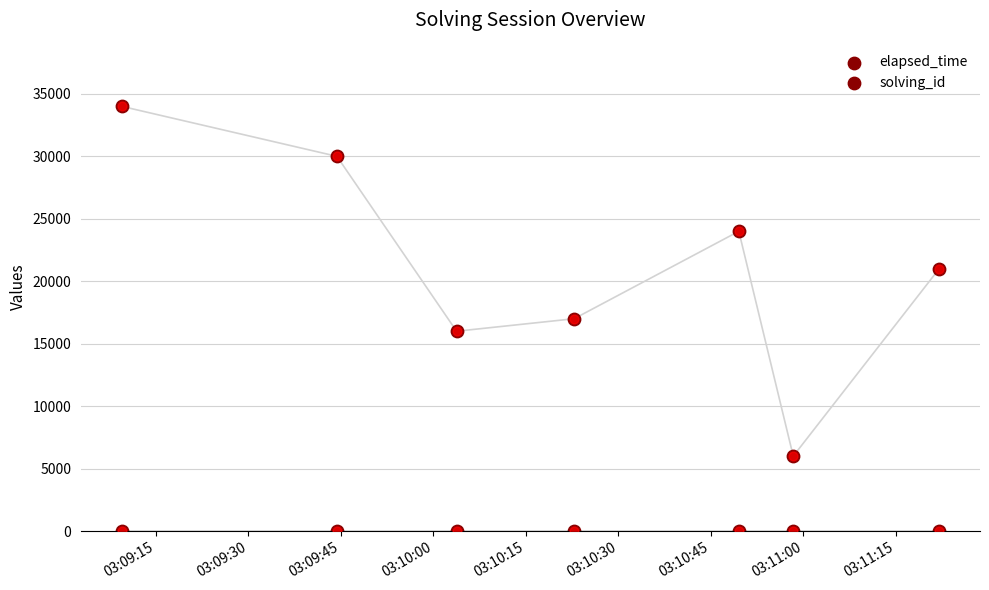

Which series has the largest total across all categories?

elapsed_time